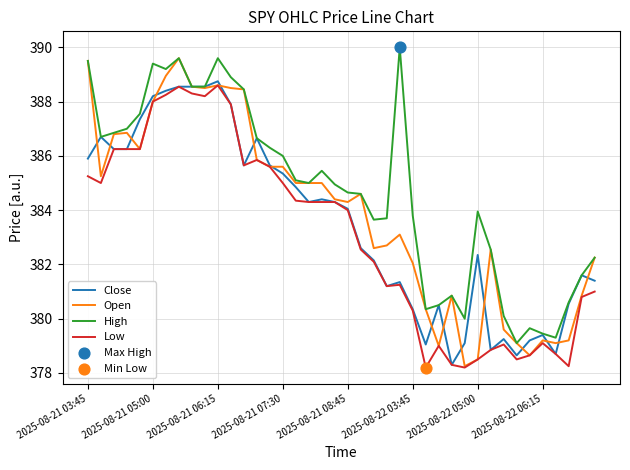

What is the minimum value for Close?

378.3